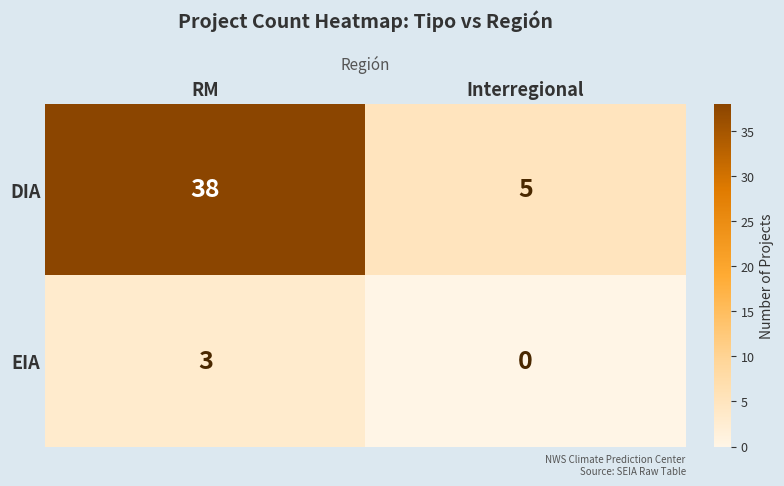

Is it true that EIA equals 3 at RM?

True